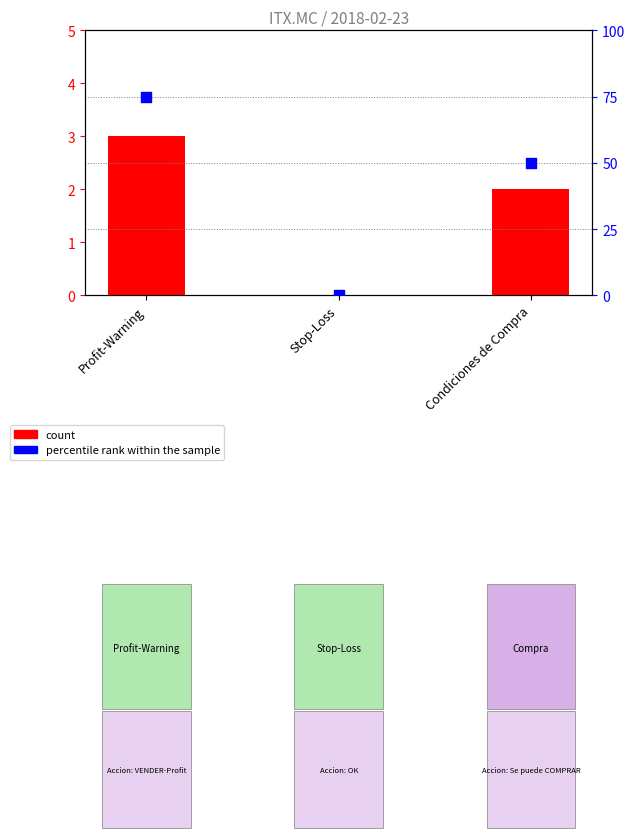

What are all the series names shown in the legend?

count, percentile rank within the sample